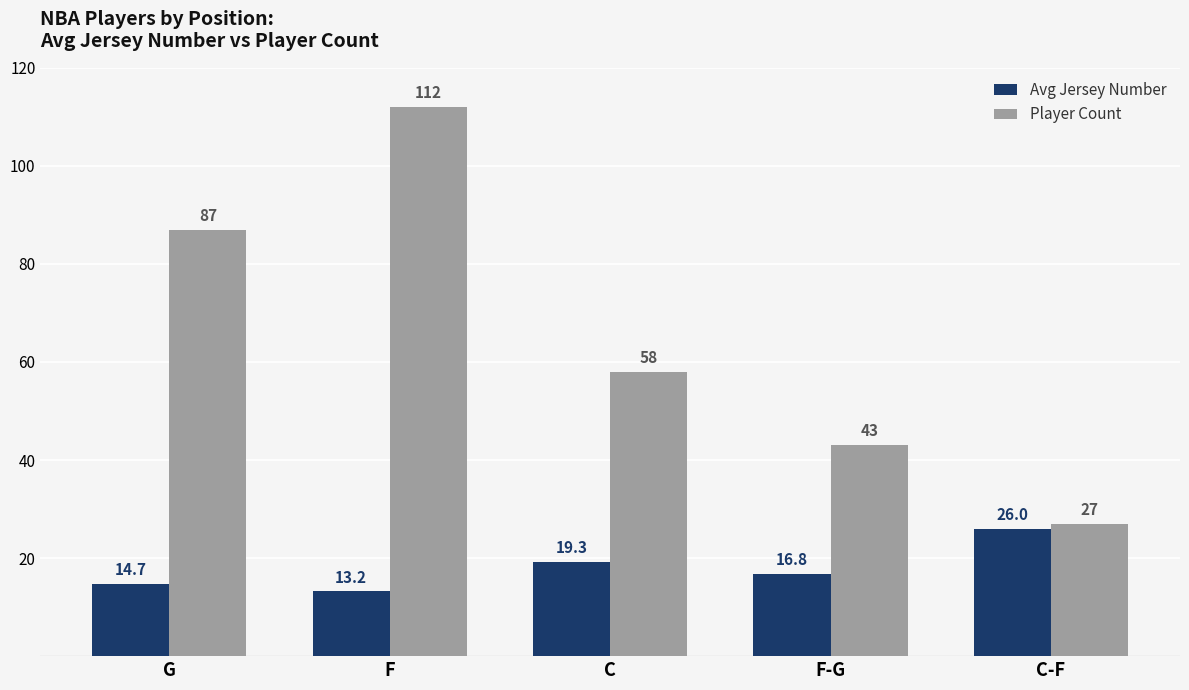

Rank the series at C-F from highest to lowest value.

Player Count, Avg Jersey Number